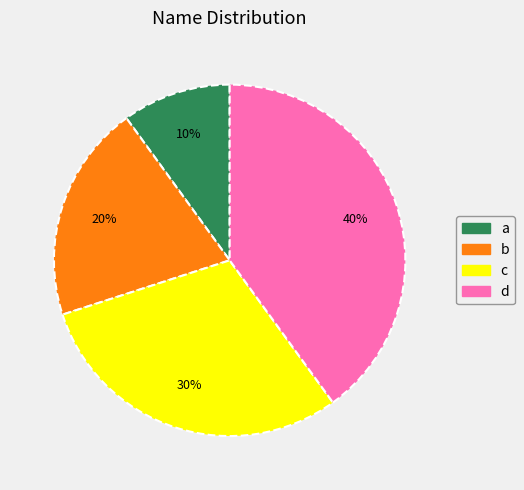

To the nearest percent, what is the average slice percentage?

25%